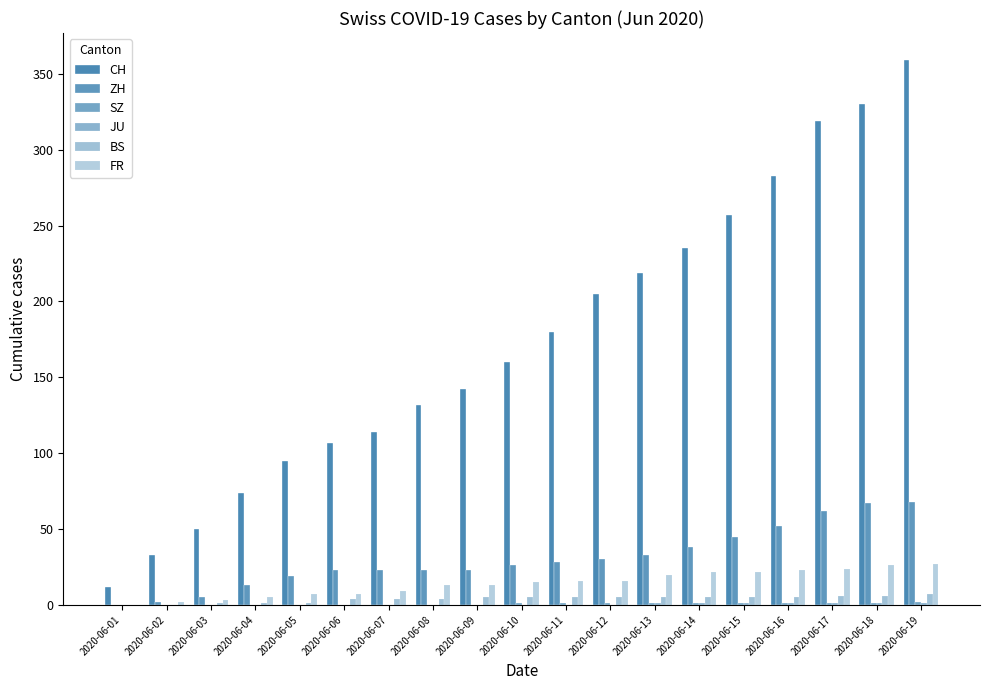

What is the maximum value for ZH?

68